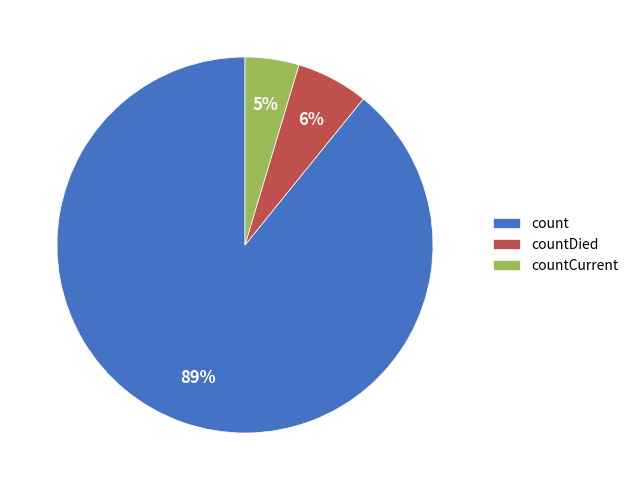

Count the number of slices in the pie.

3